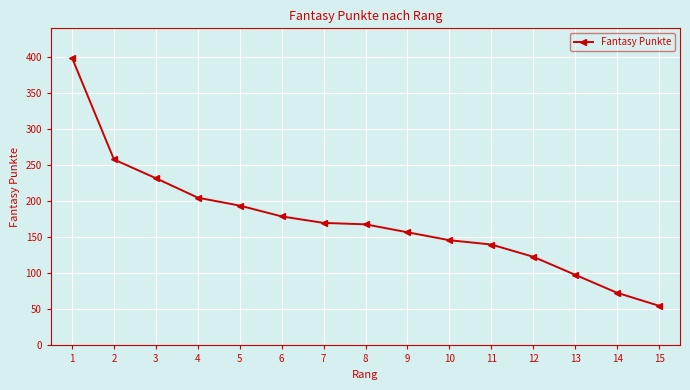

What is the sum of all values?

2597